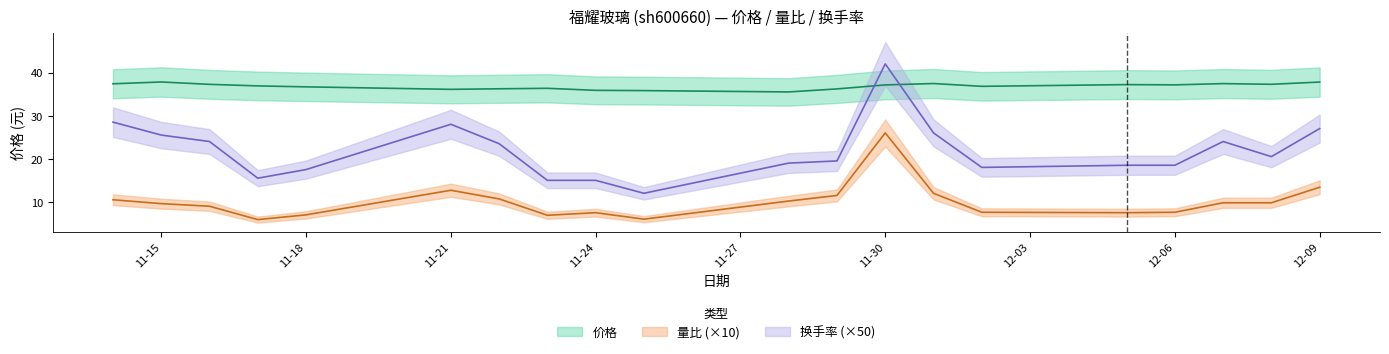

How many lines are shown in the chart?

3